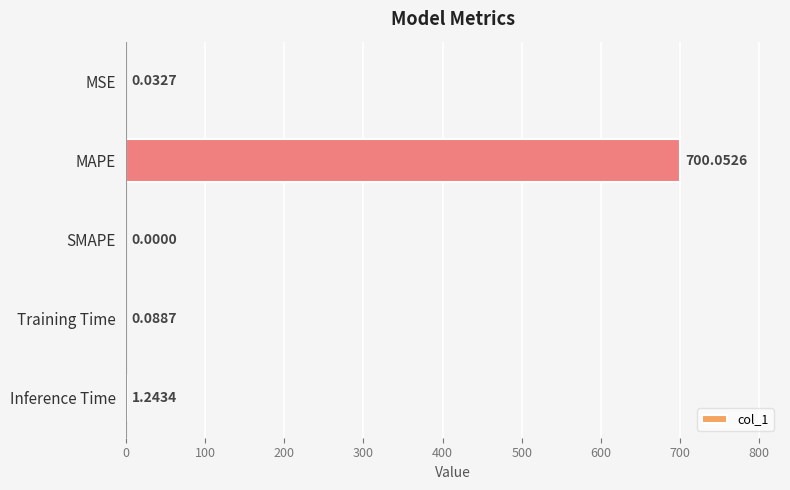

How many values exceed 0?

4